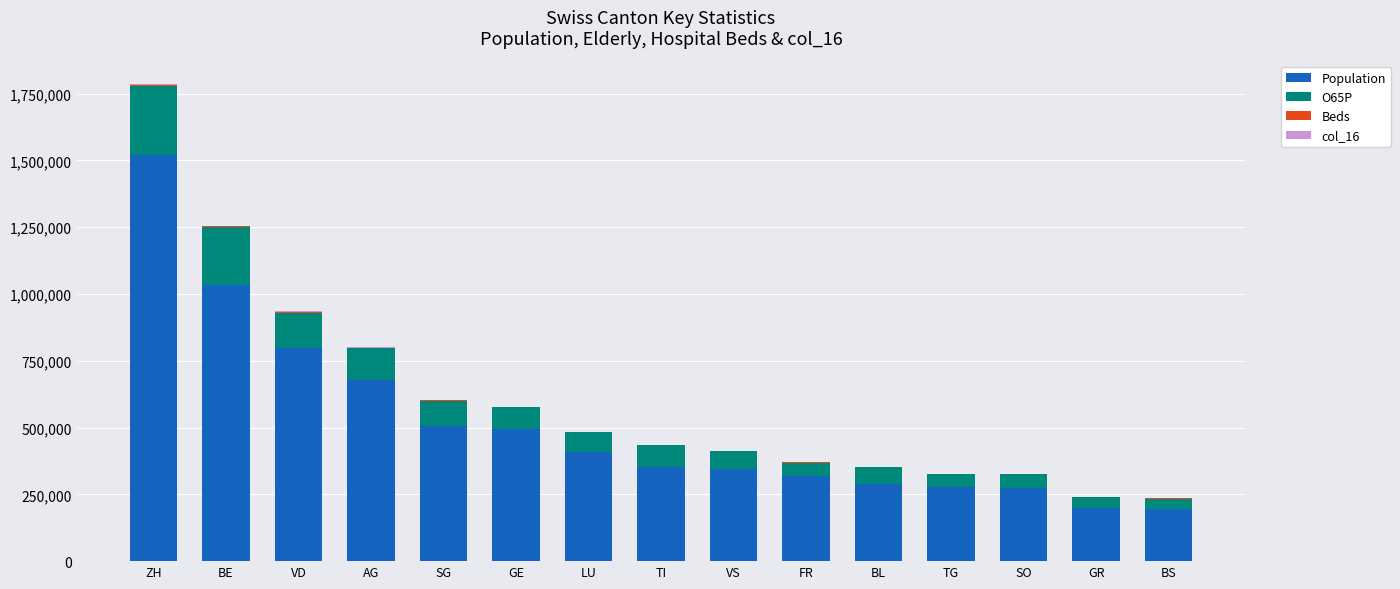

At which category is the sum across all series the highest?

ZH